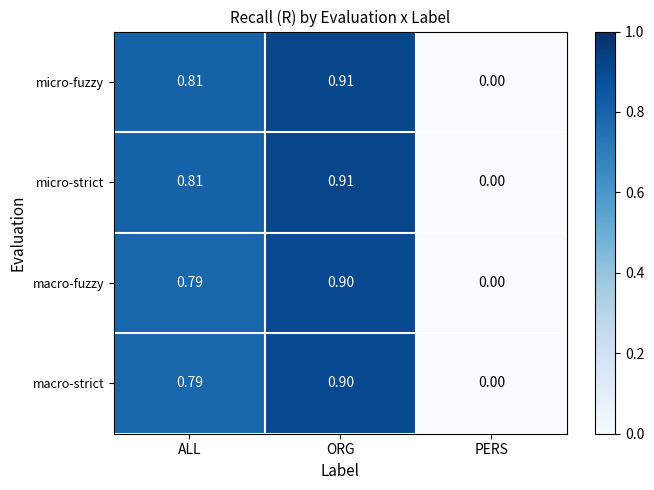

Which category has the lowest value in the micro-fuzzy series?

PERS